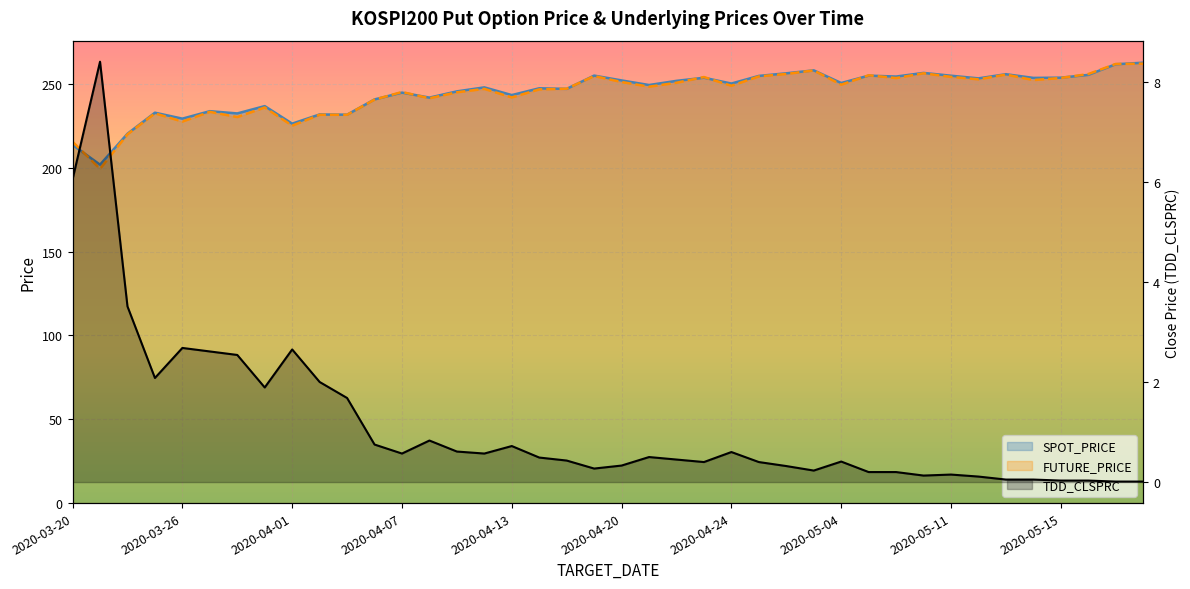

Between 2020-03-26 and 2020-04-06, which is larger?

2020-04-06